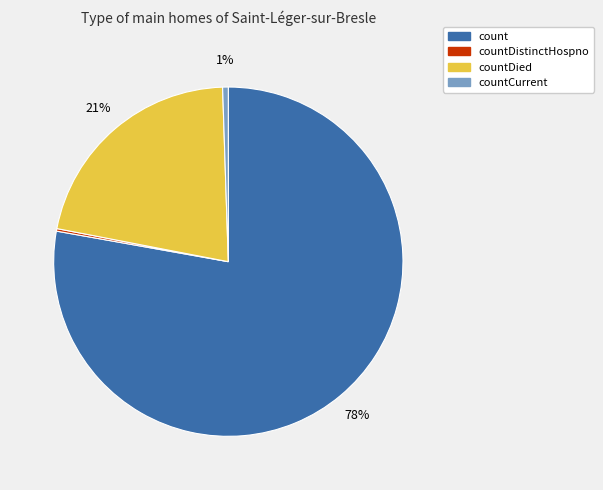

Is there any slice that represents more than half of the pie?

Yes